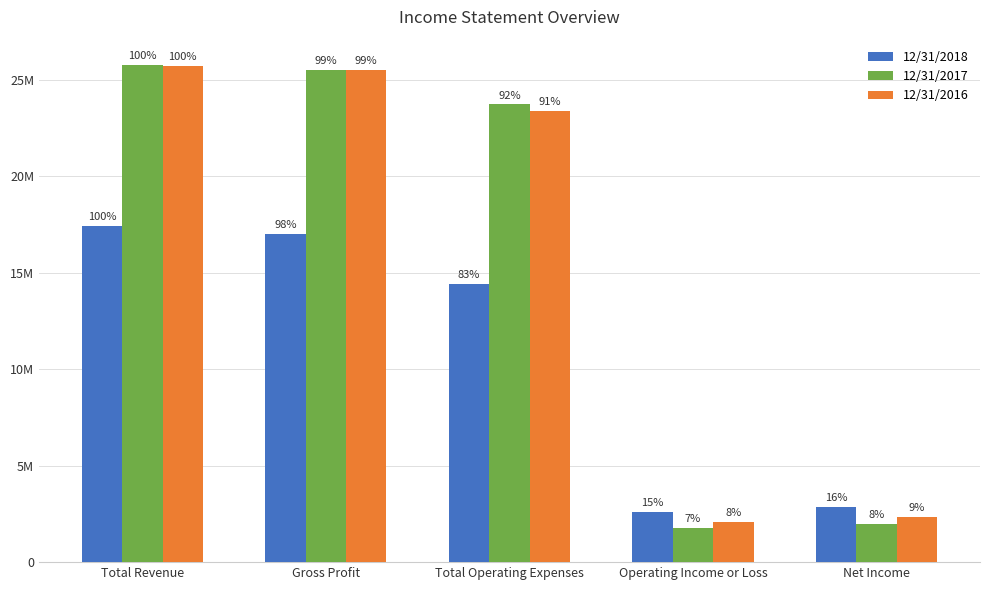

The 12/31/2018 series shows 9518493 at Gross Profit. True or false?

False